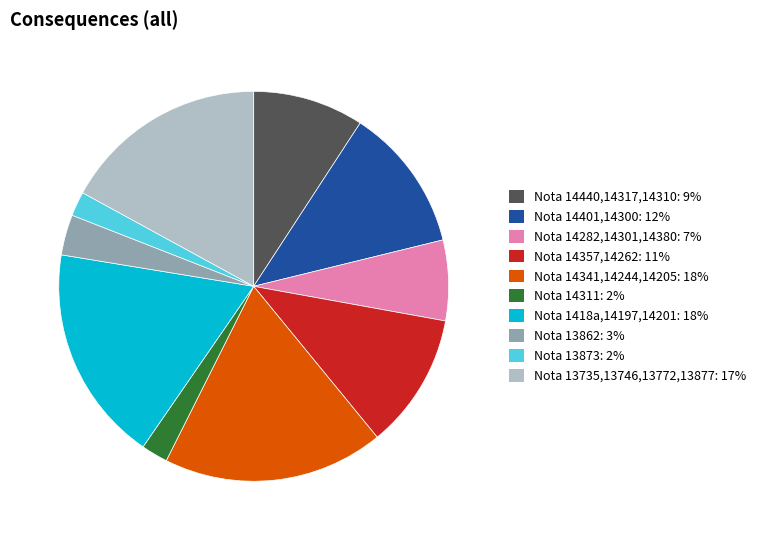

Which has a higher value, Nota 1418a,14197,14201 or Nota 14440,14317,14310?

Nota 1418a,14197,14201